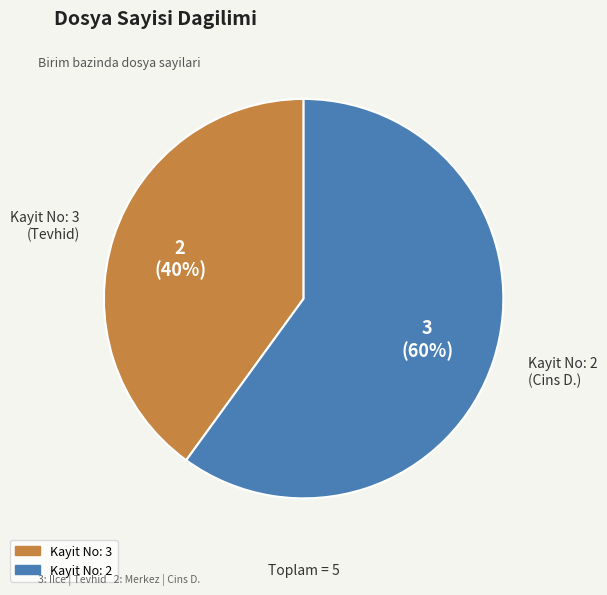

To the nearest percent, what is the difference between the largest and smallest slice percentages?

20%